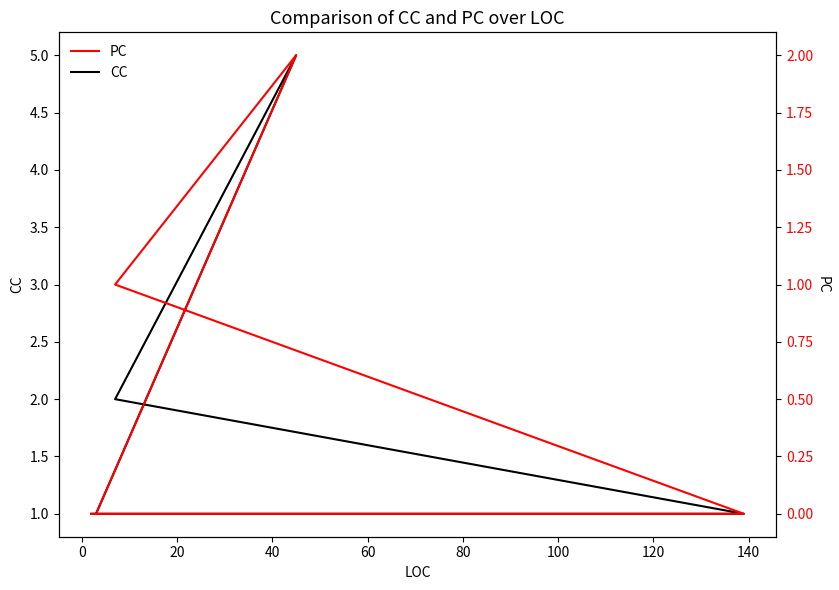

The value of PC at 80 is 0. True or false?

True